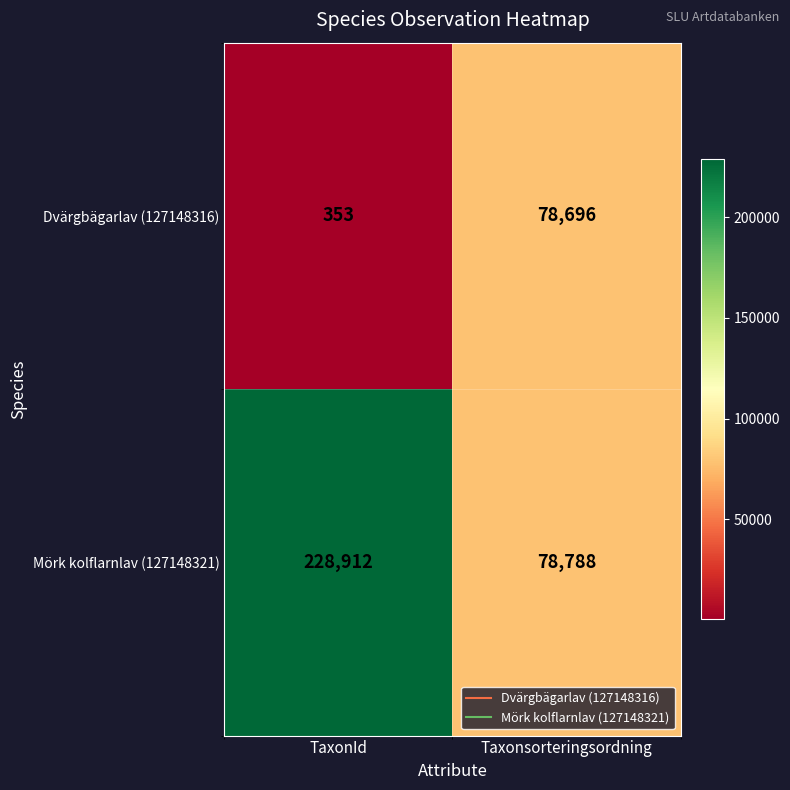

How many distinct data groups are displayed?

2